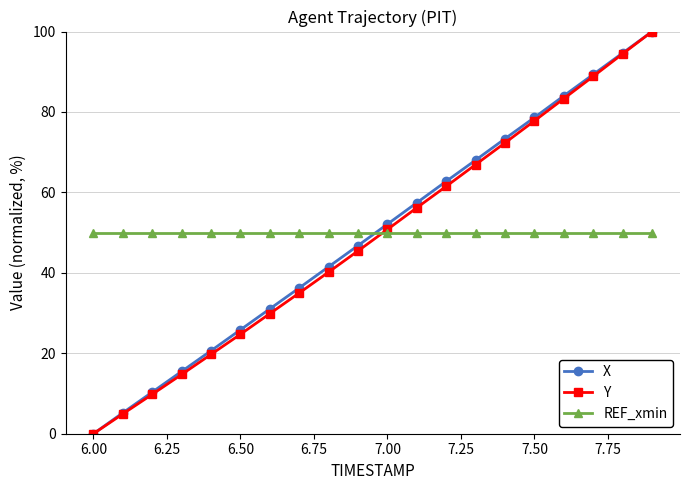

True or false: X has more than 1 interior local peaks.

False